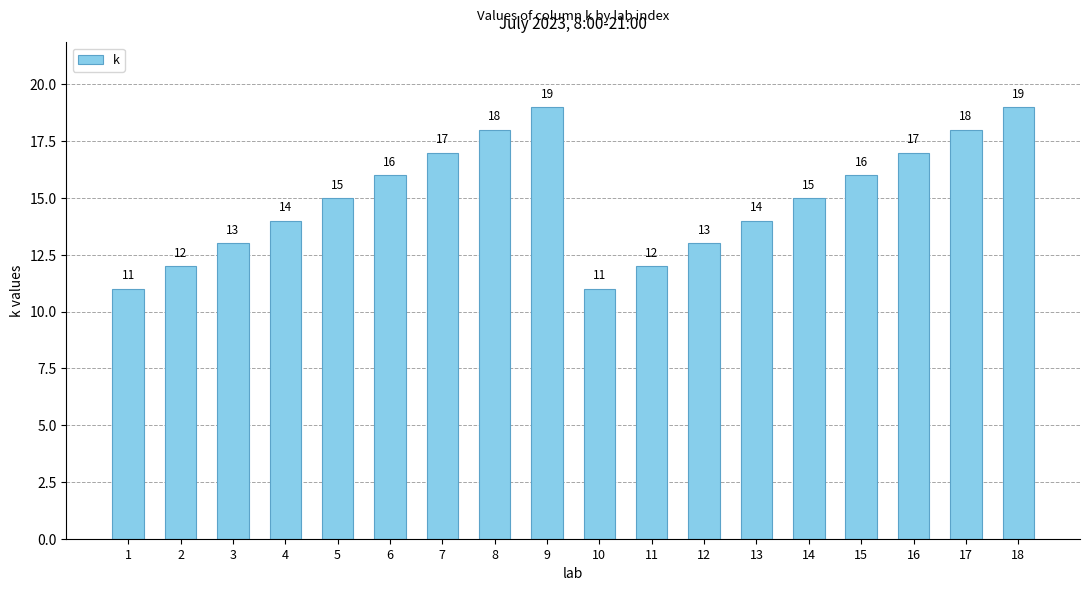

How many values are between 13 and 17?

10